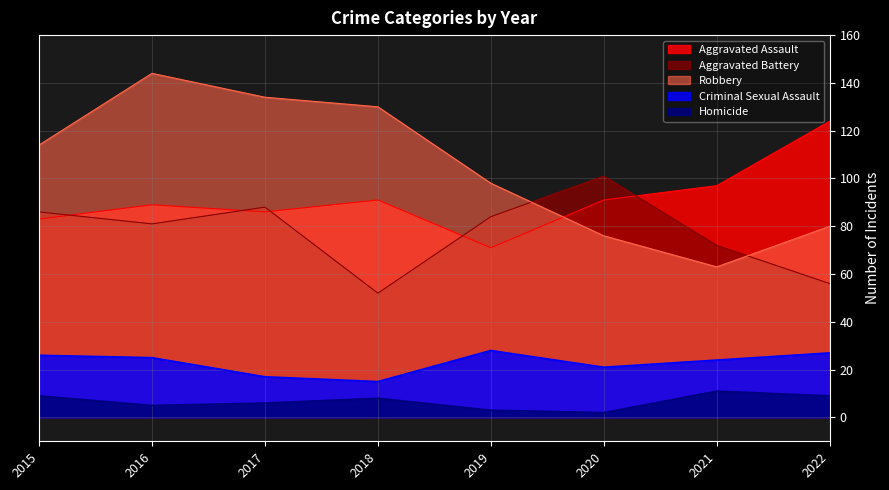

What is the sum of all Aggravated Assault values?

732